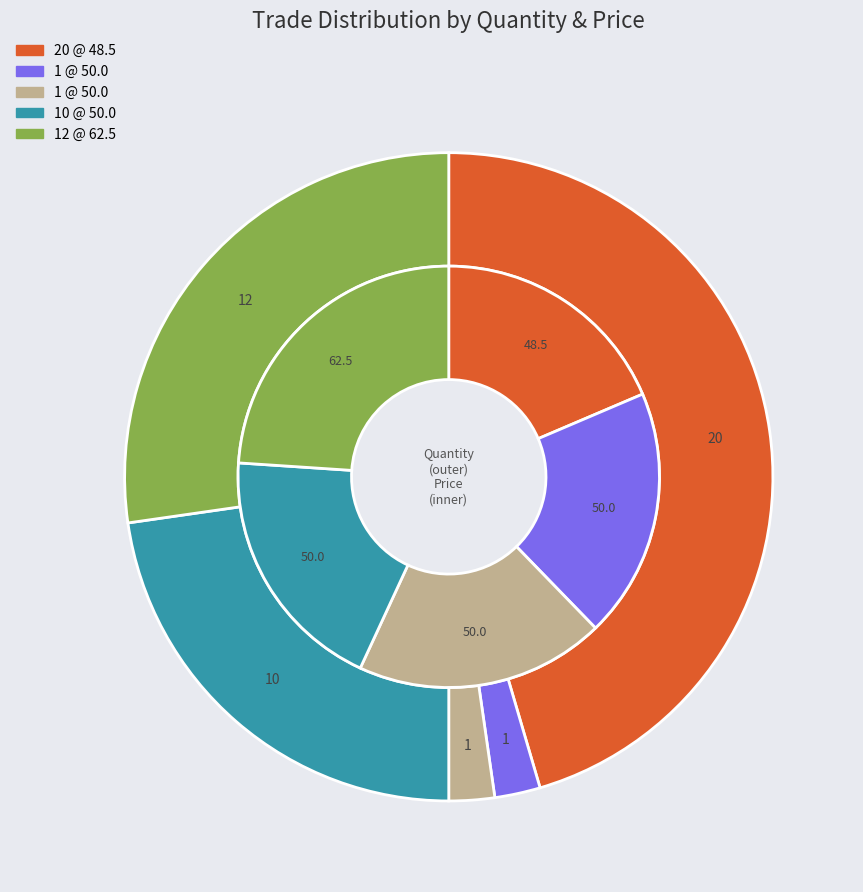

Do 3 and 2 together represent more than half of the pie?

No